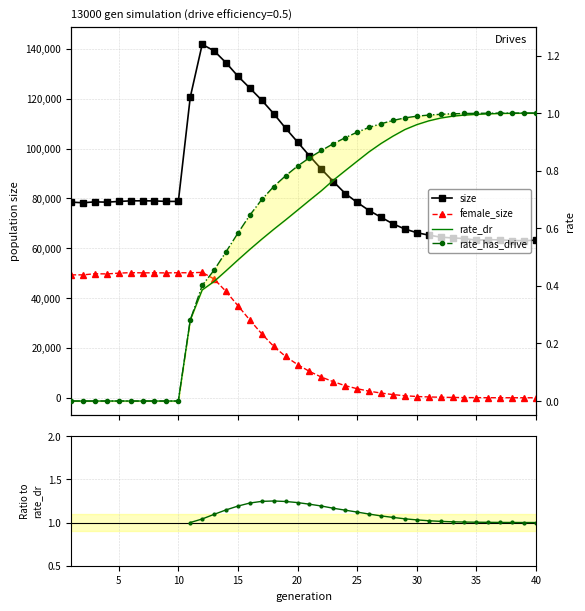

The rate_has_drive series shows 0.7 at 11. True or false?

False